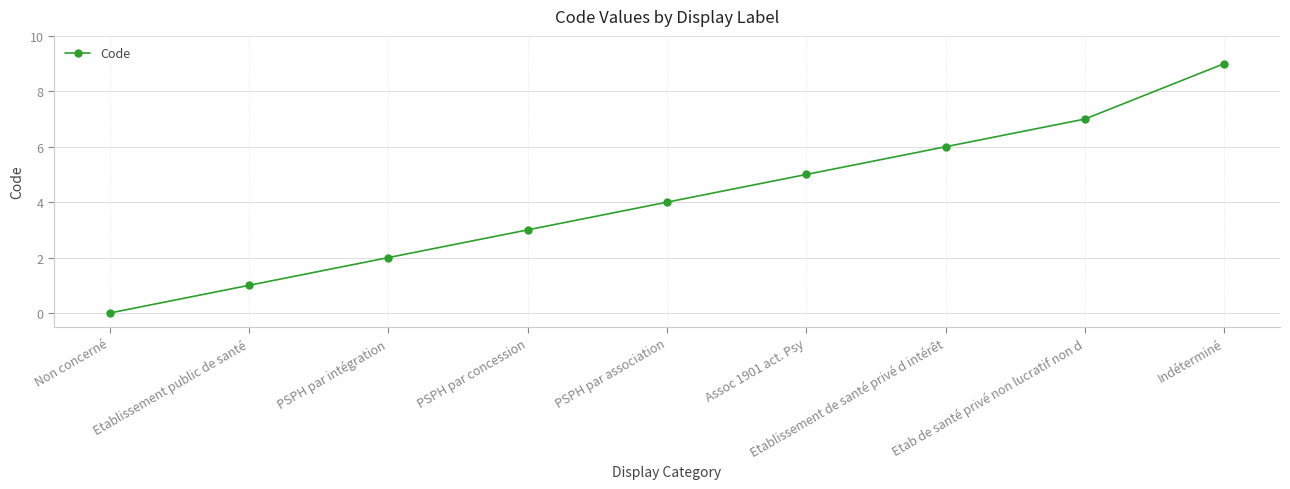

Count the number of data series in this chart.

1